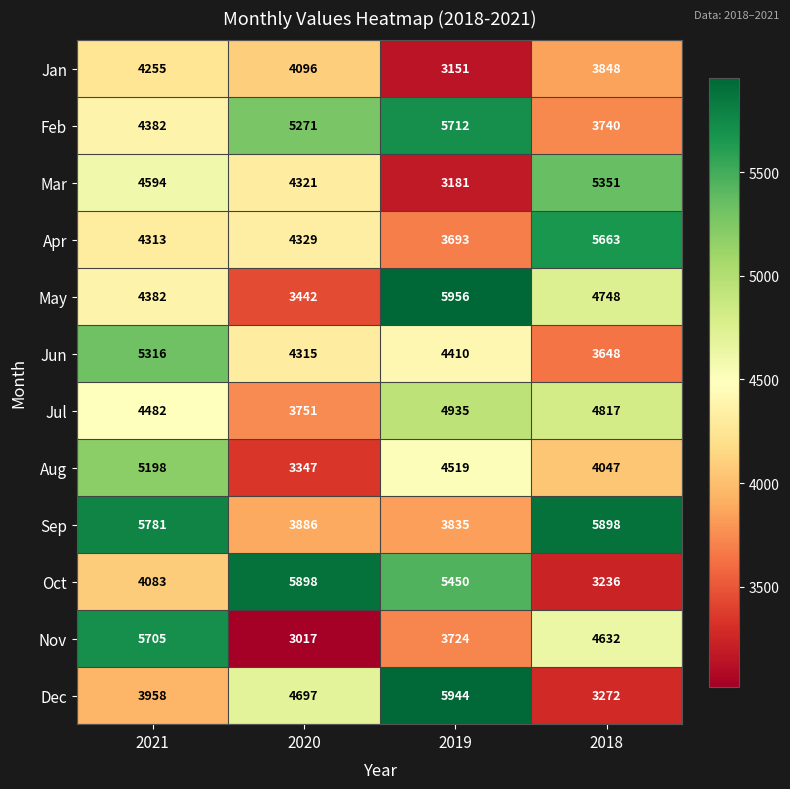

Is the value of Jul at 2020 greater than the value of Dec at 2019?

No